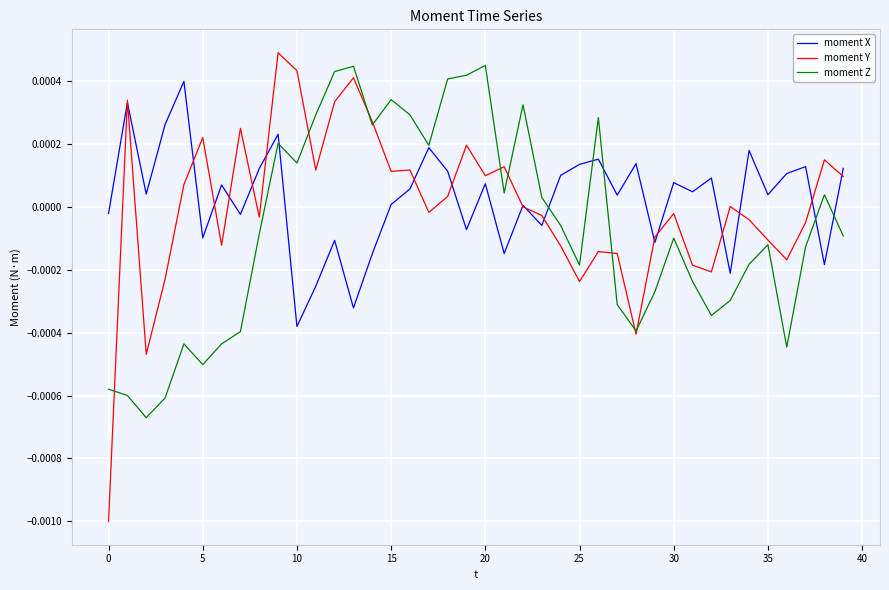

Which series has the largest range (max minus min)?

moment Y